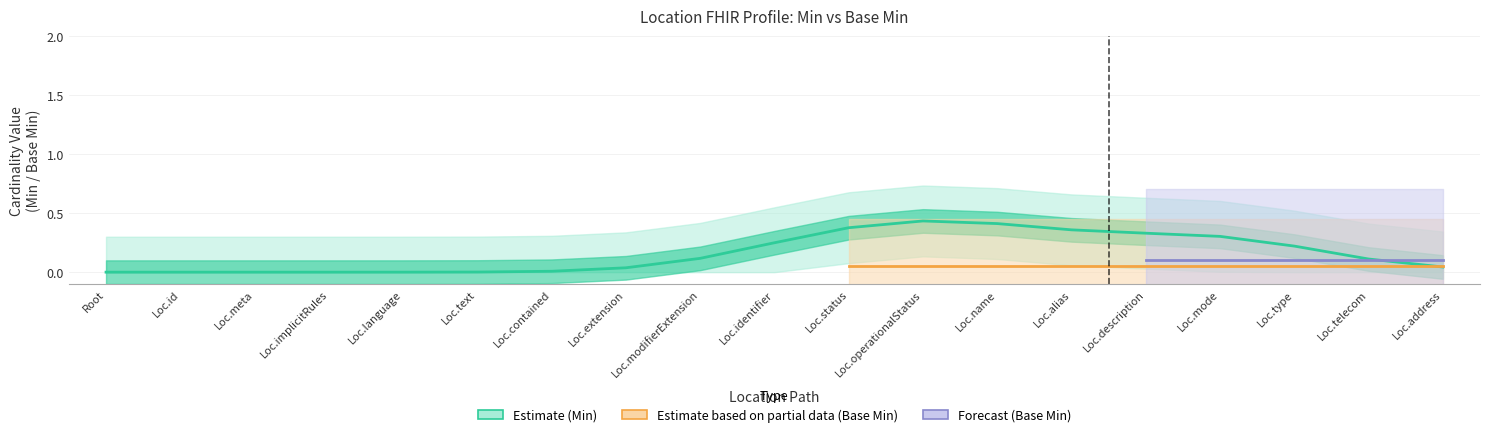

Which series has the largest total across all categories?

Min